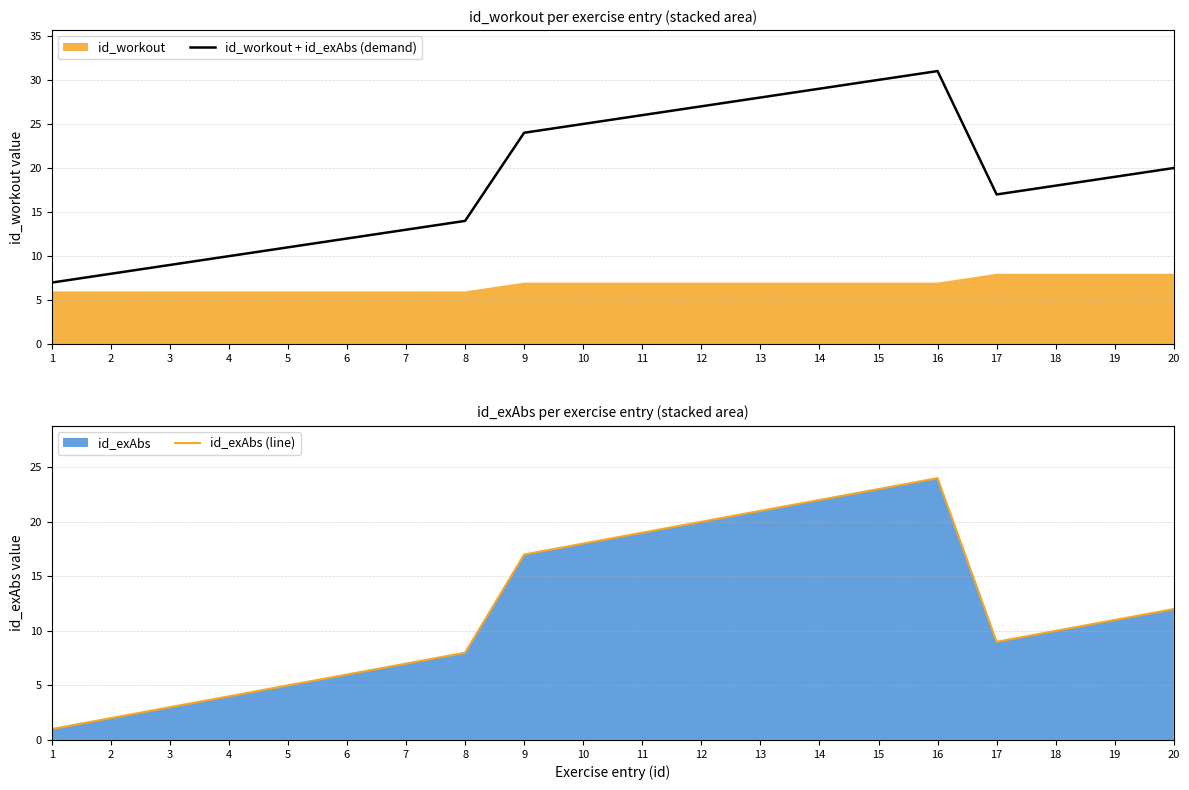

True or false: id_workout + id_exAbs (demand) and id_exAbs (line) cross at least once.

False